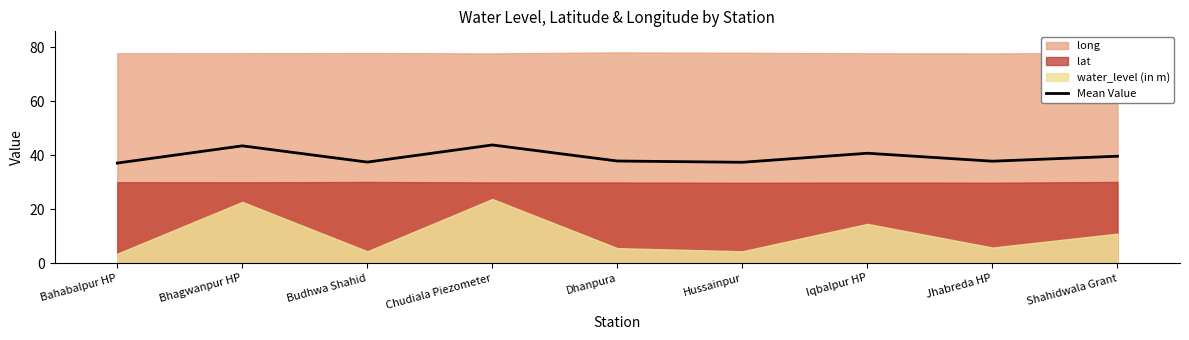

Approximately how many times larger is the value at Hussainpur compared to Jhabreda HP?

1.0